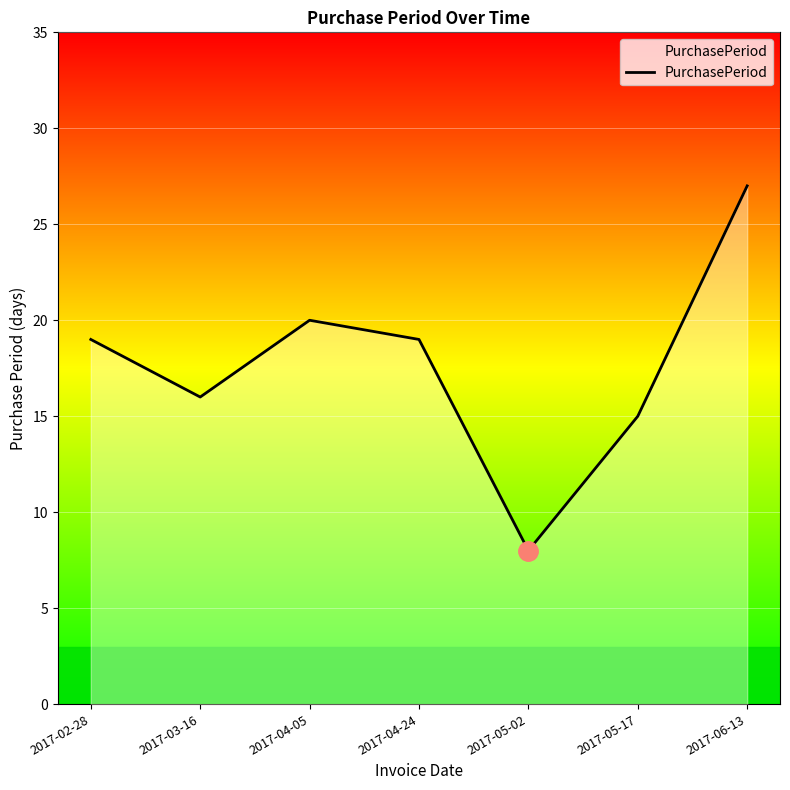

What is the average value?

18